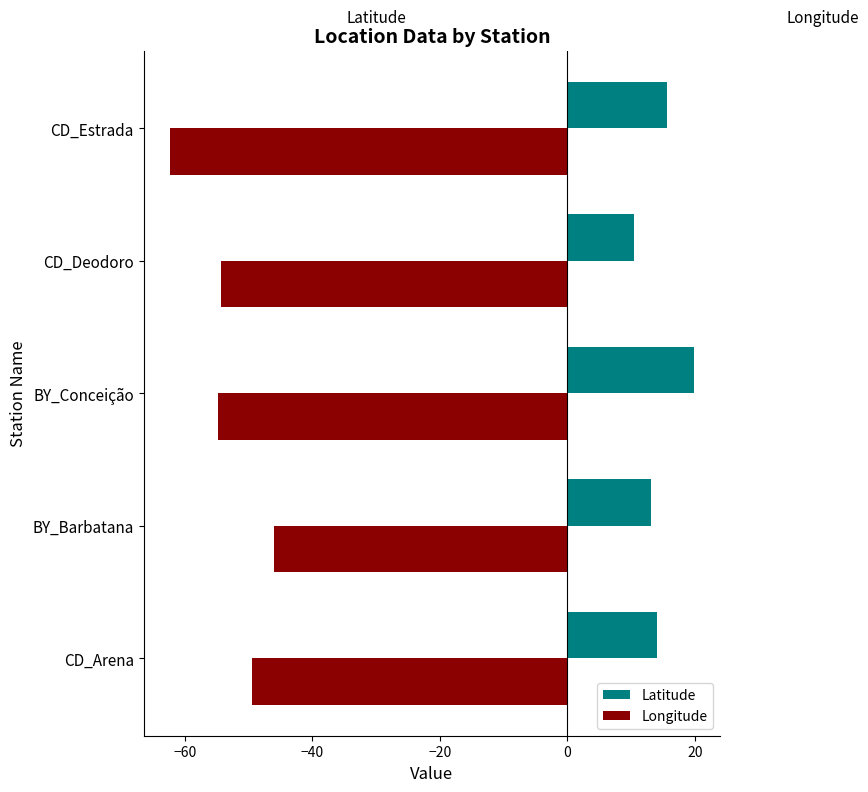

Which series has the largest total across all categories?

Latitude